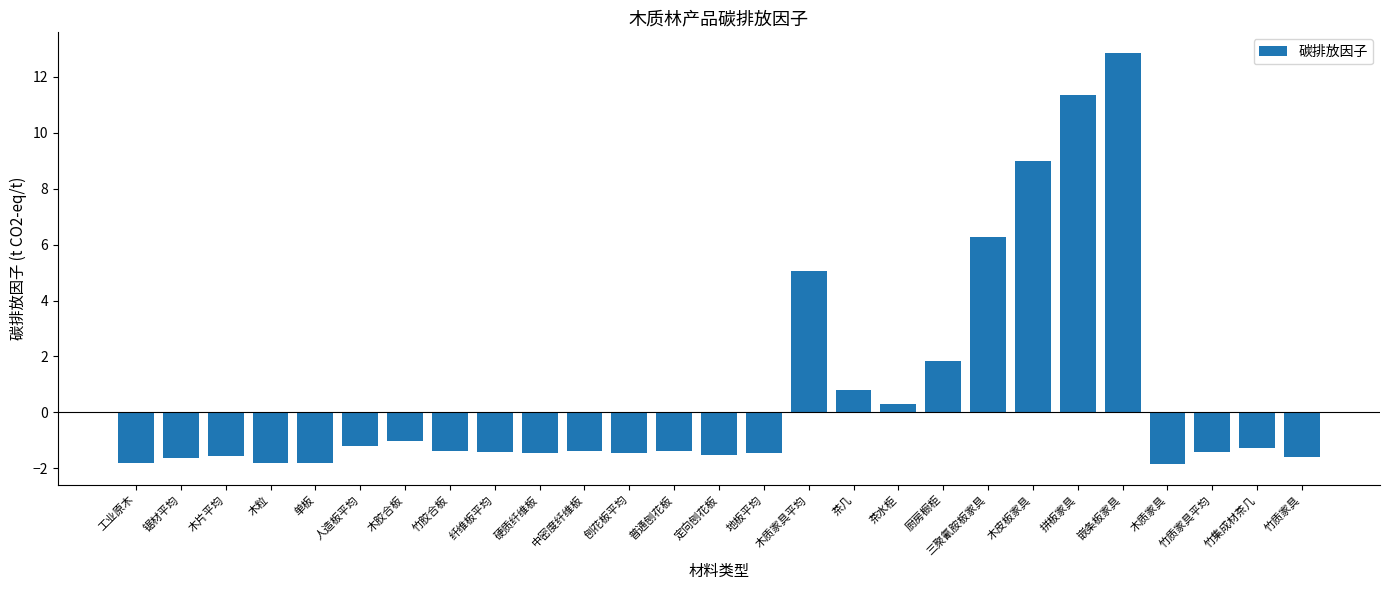

Is it true that the value at 三聚氰胺板家具 is 11.2?

False